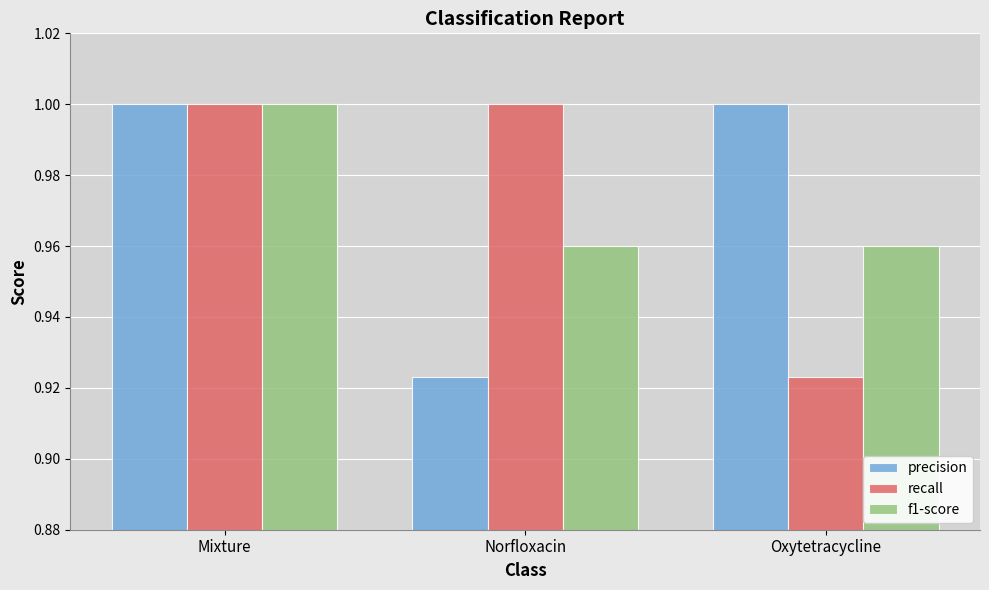

What is the total value across all series at Norfloxacin?

2.9